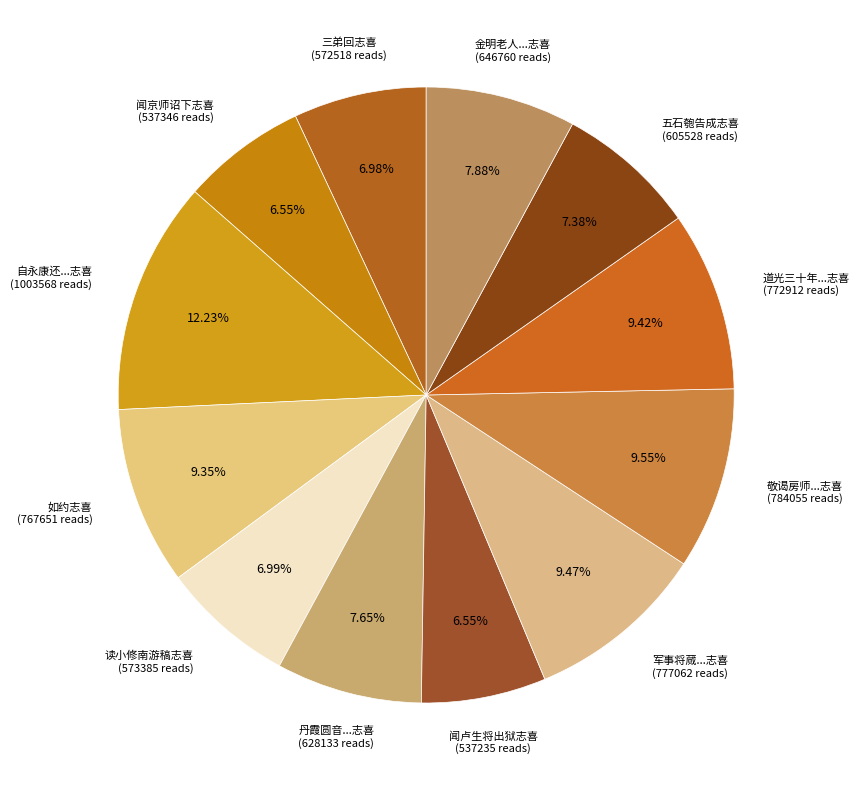

How many slices are in this pie chart?

12